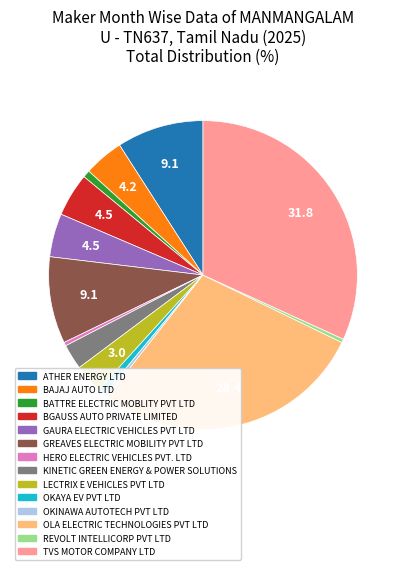

True or false: GAURA ELECTRIC VEHICLES PVT LTD accounts for 5% of the total.

True